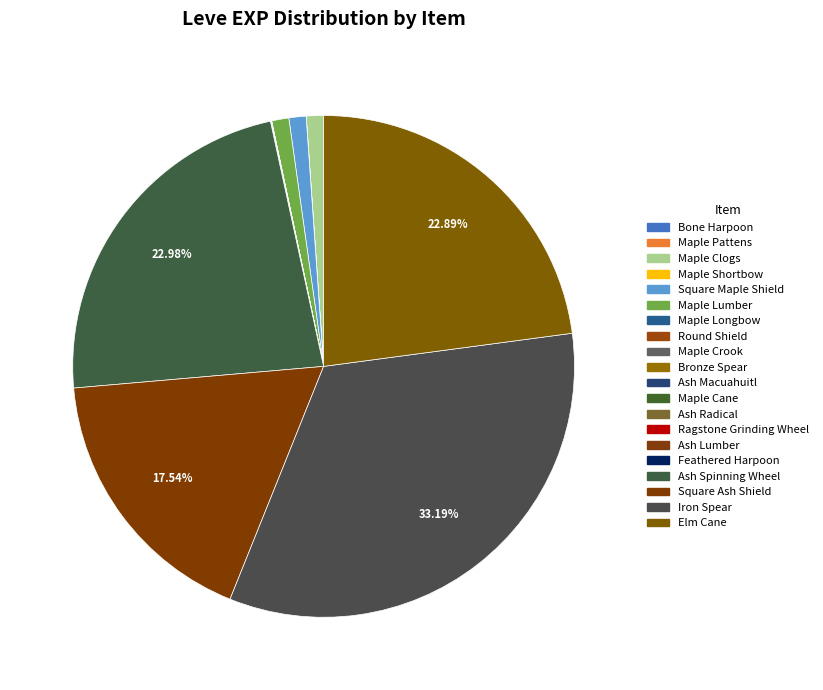

To the nearest percent, what is the combined percentage of Maple Lumber and Iron Spear?

34%